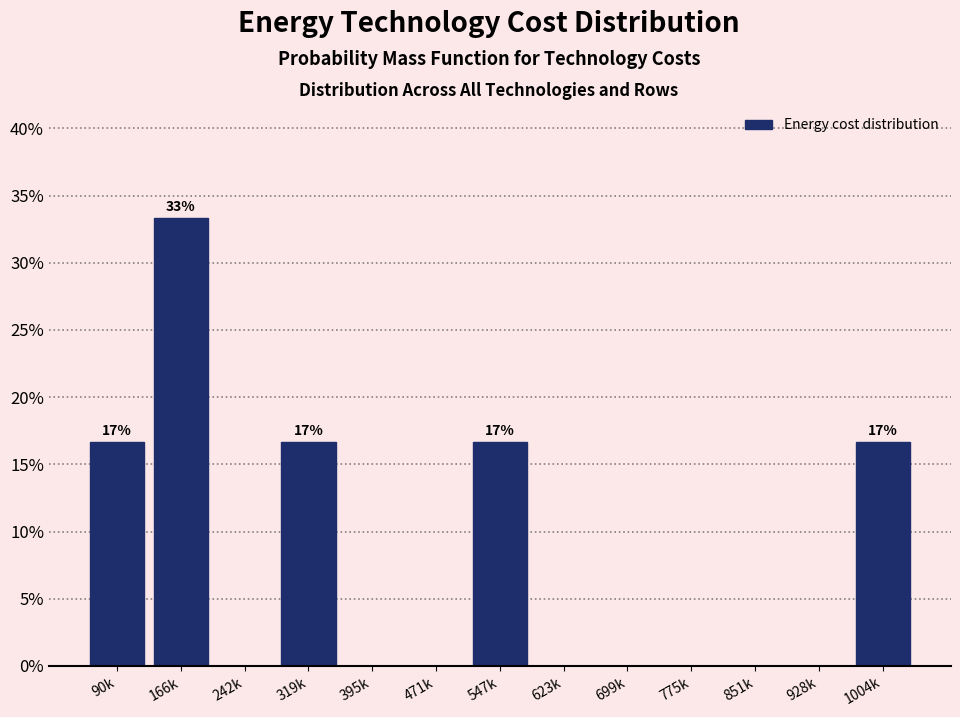

Reading right to left, list all the values displayed in this chart.

1004k=16.7	928k=0.0	851k=0.0	775k=0.0	699k=0.0	623k=0.0	547k=16.7	471k=0.0	395k=0.0	319k=16.7	242k=0.0	166k=33.3	90k=16.7